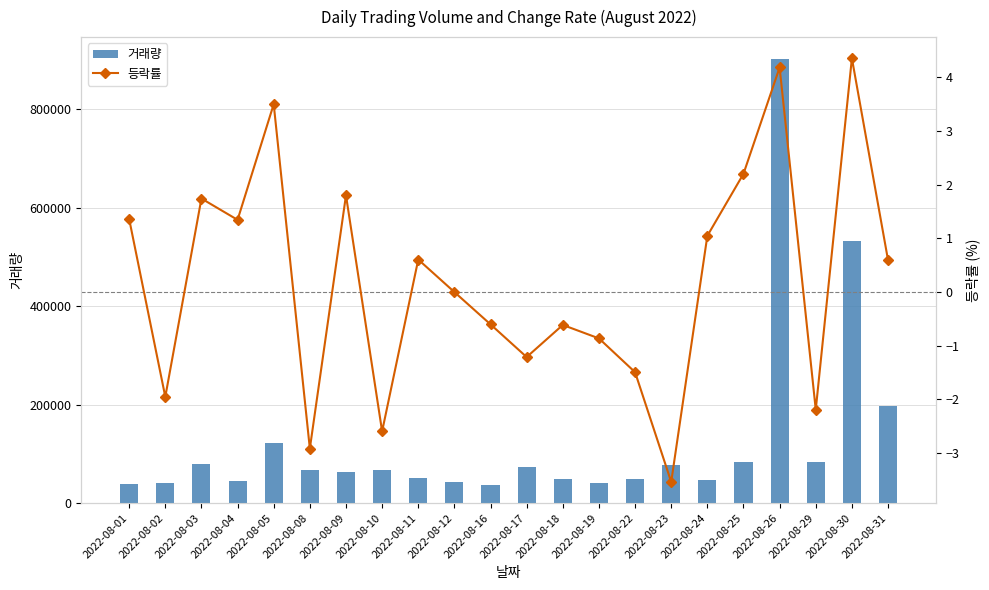

Which category has the lowest value across all series?

2022-08-23